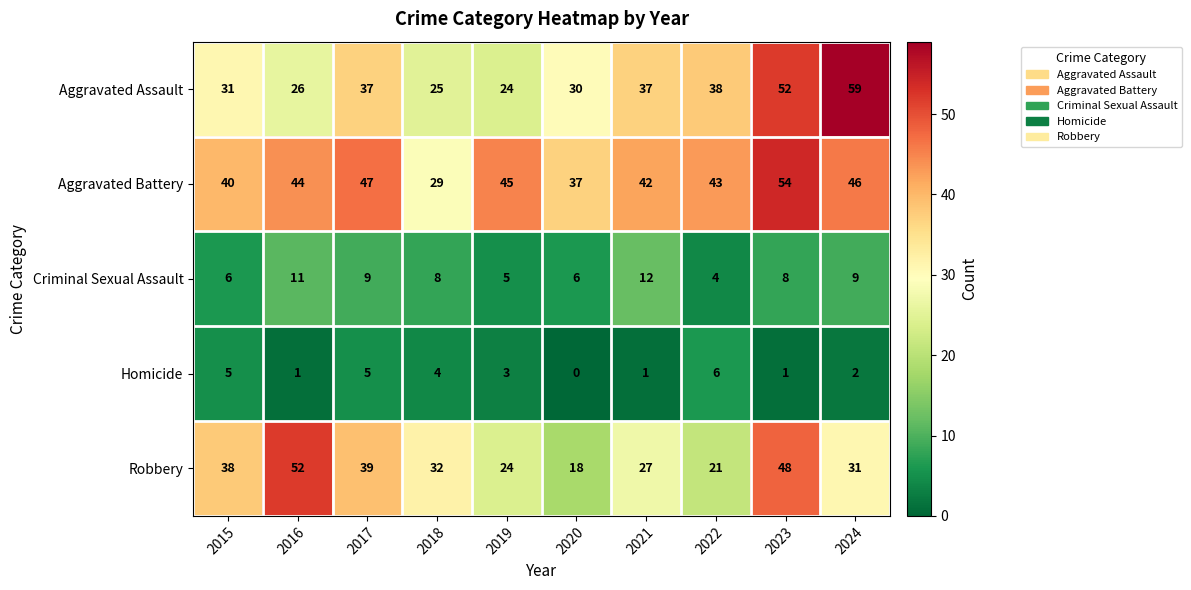

What is the difference between the second highest and second lowest values in the Aggravated Assault series?

27